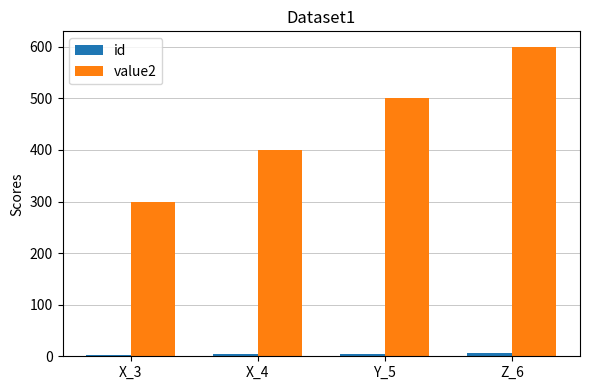

What is the approximate value of value2 at X_3?

300